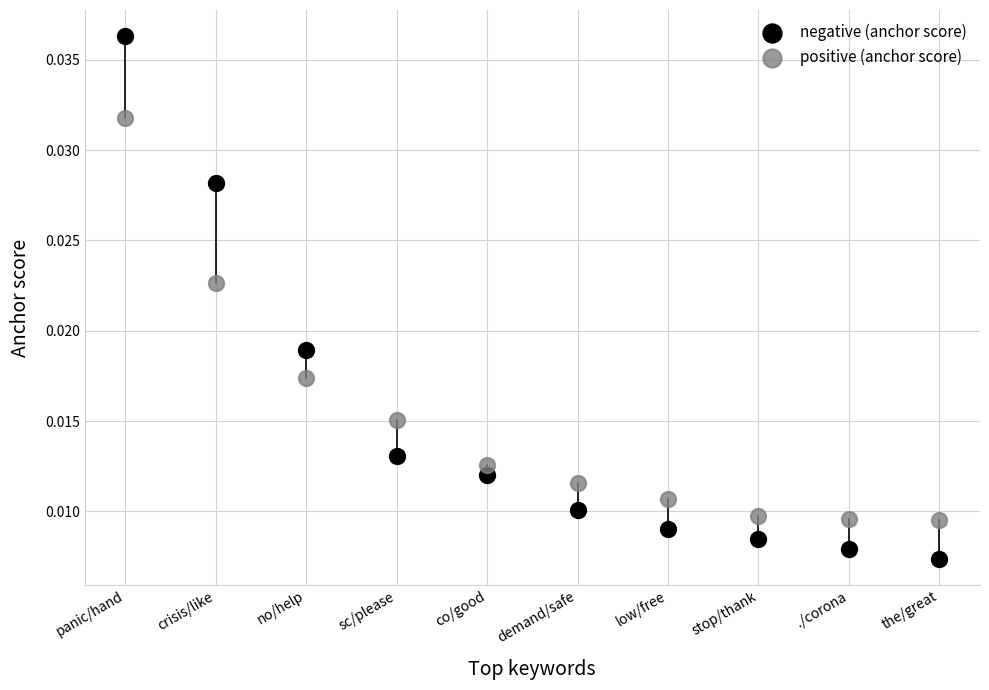

Which series contains the lowest Y value?

negative (anchor score)